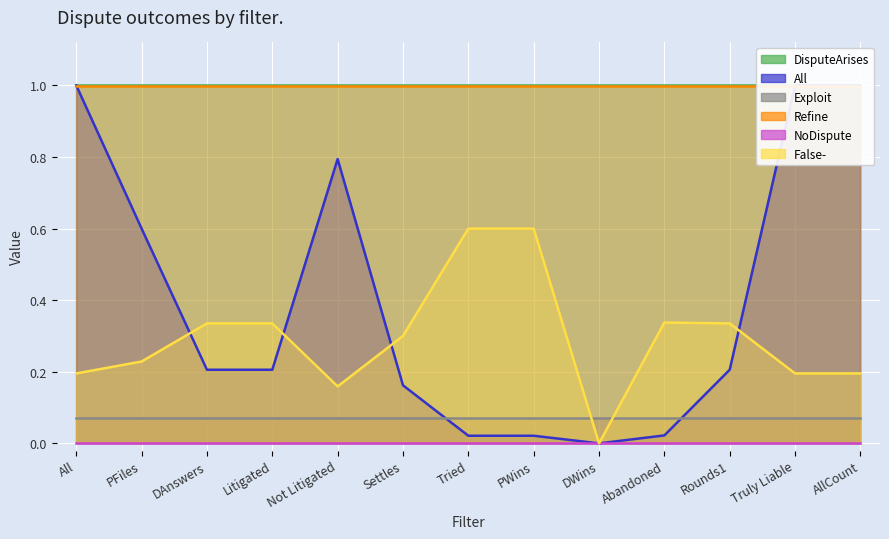

What is the average value of the False- series?

0.3